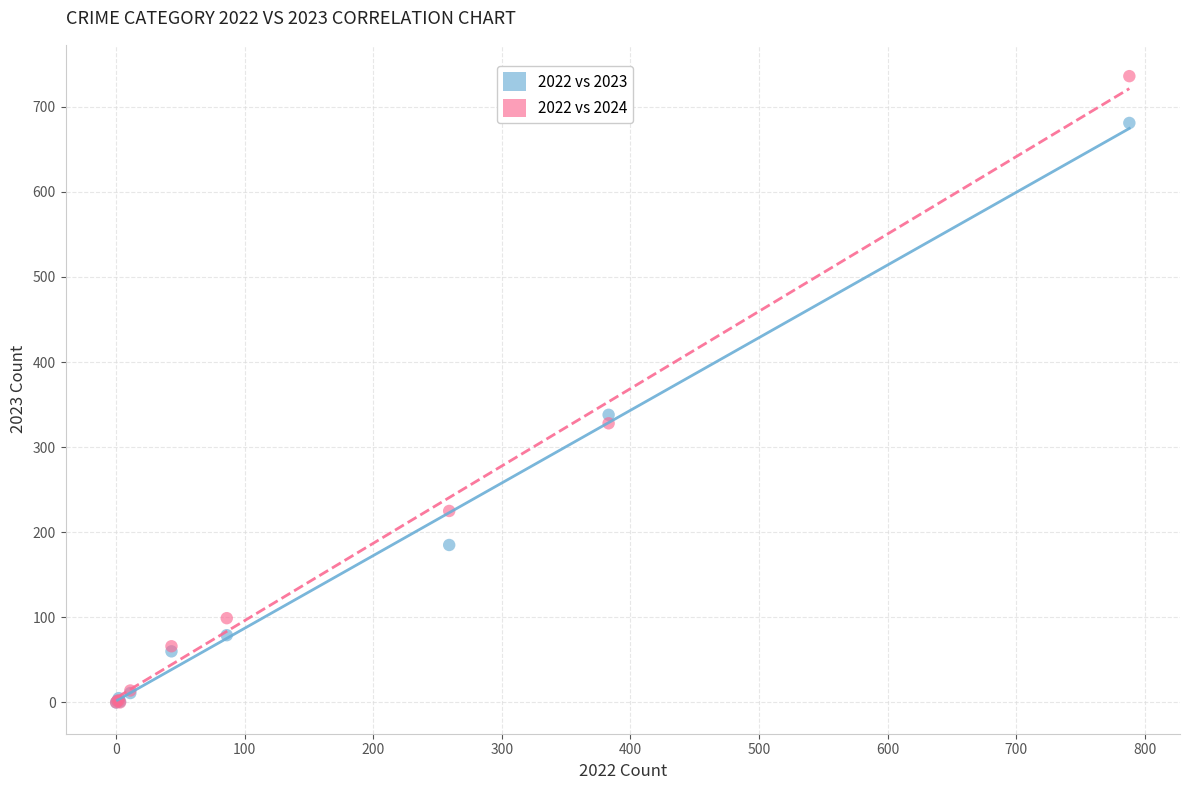

In the 2022 vs 2024 series, what Y value is closest to 368?

328